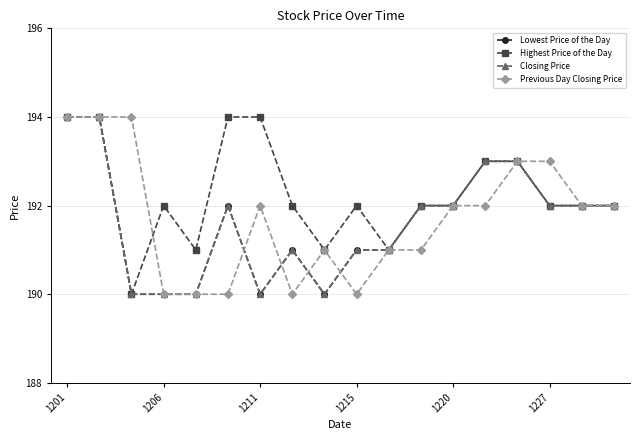

What is the difference between the maximum and minimum values in the Highest Price of the Day series?

4